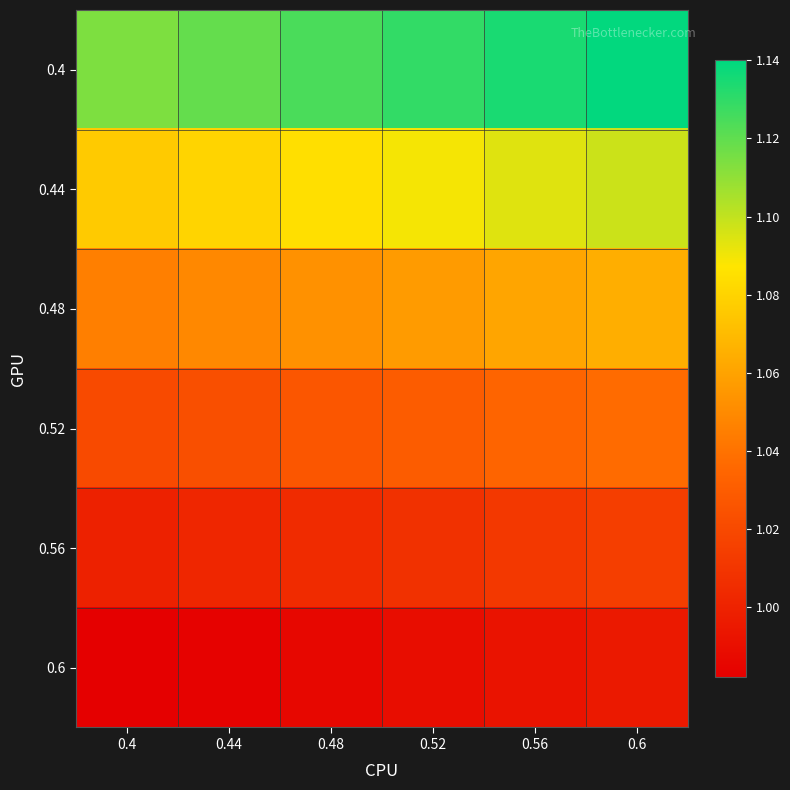

Rank the series at 0.6 from lowest to highest value.

0.6, 0.56, 0.52, 0.48, 0.44, 0.4